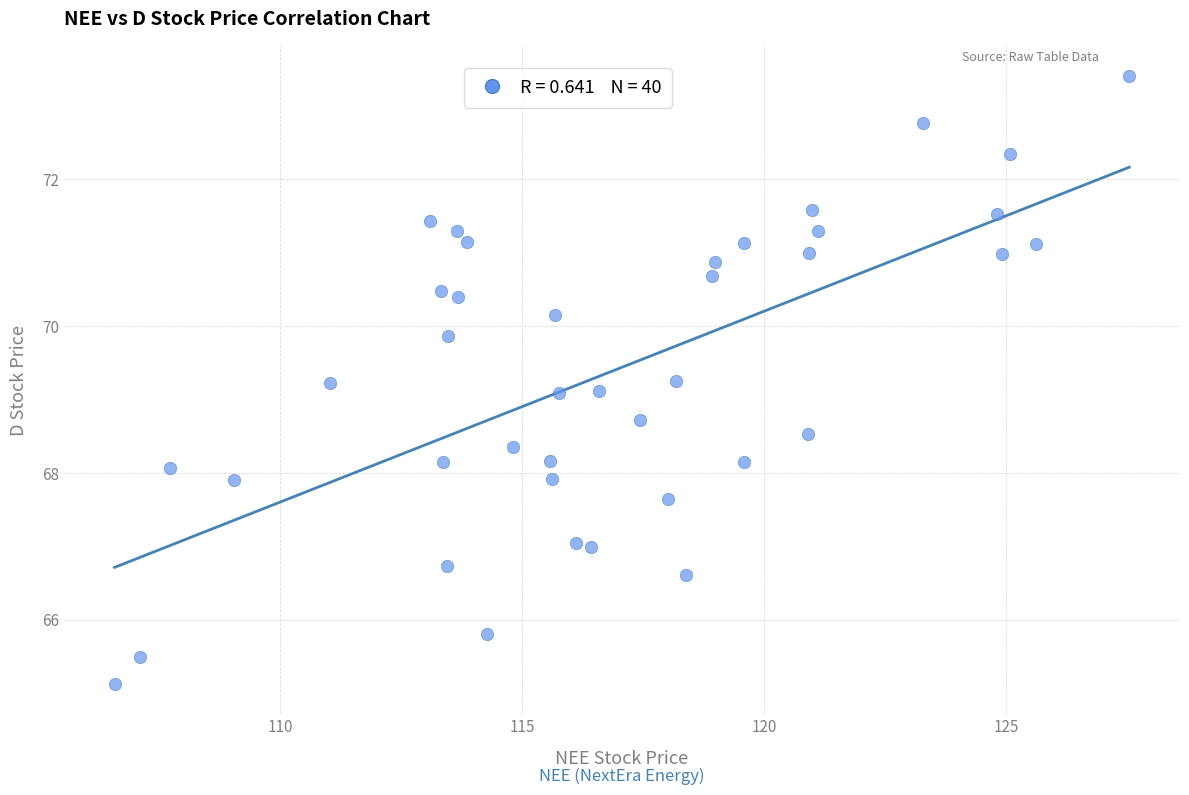

What is the range of Y values (max minus min)?

8.3